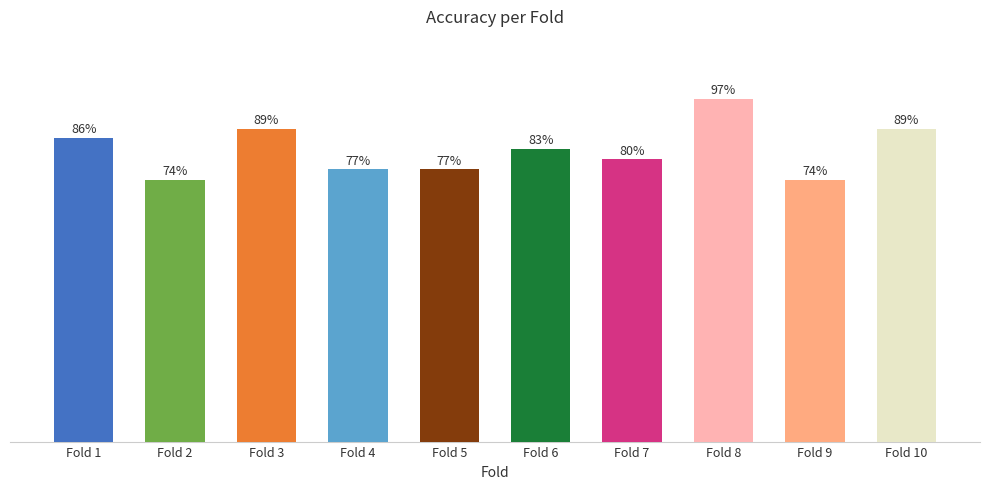

Rank the categories by value from highest to lowest.

Fold 8, Fold 3, Fold 10, Fold 1, Fold 6, Fold 7, Fold 4, Fold 5, Fold 2, Fold 9